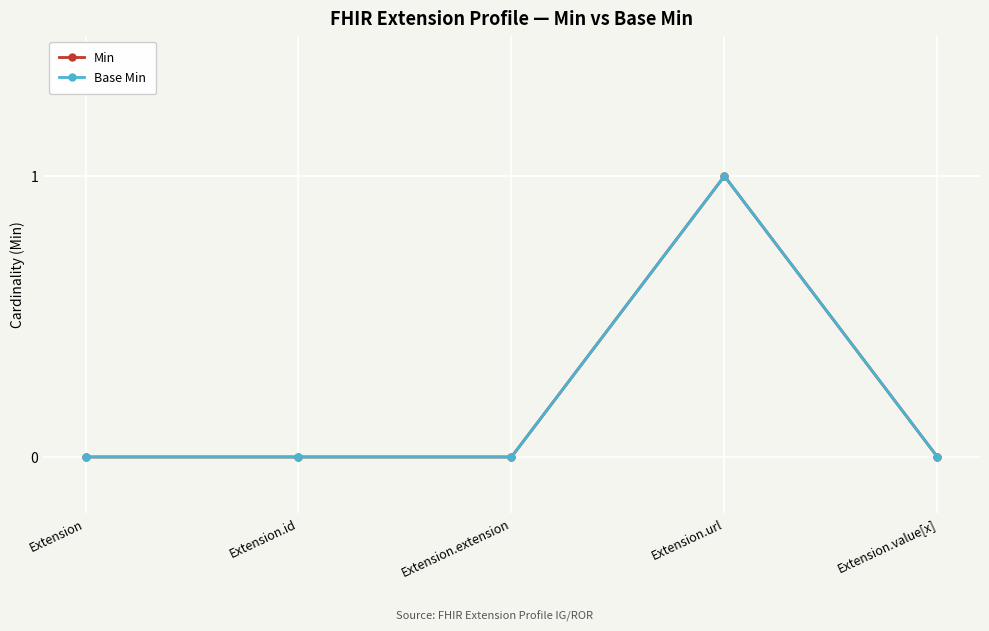

List the series in order of their peak value, highest first.

Min, Base Min